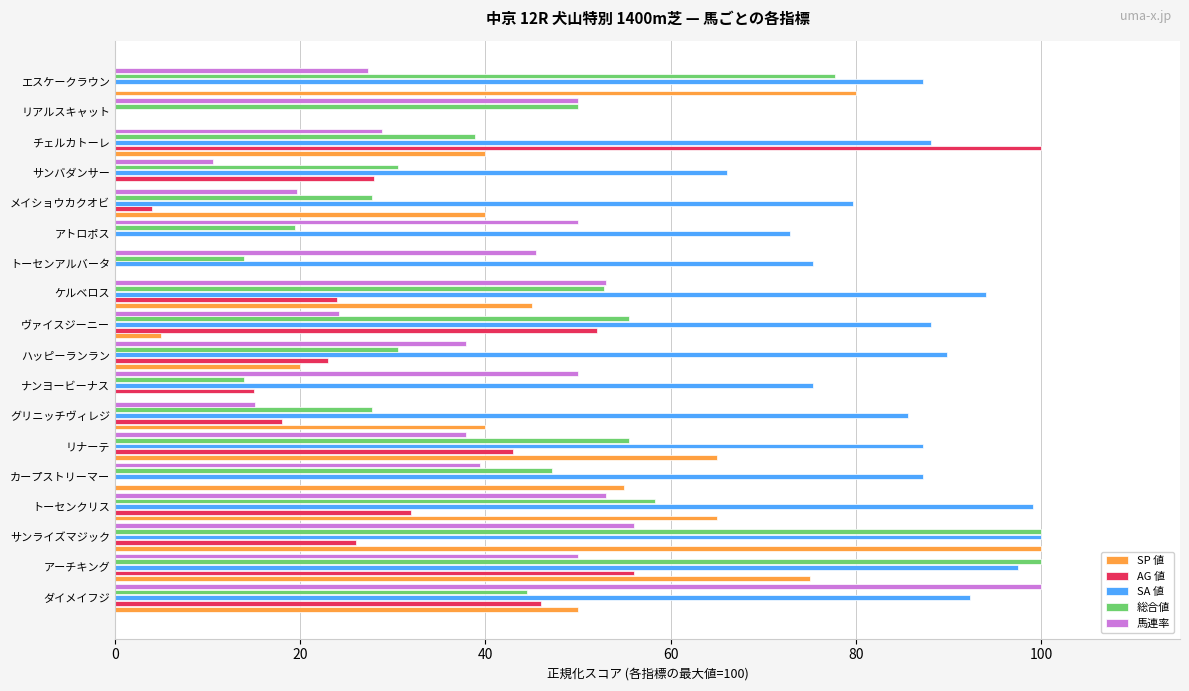

What is the approximate value of AG 値 at トーセンクリス?

32.0